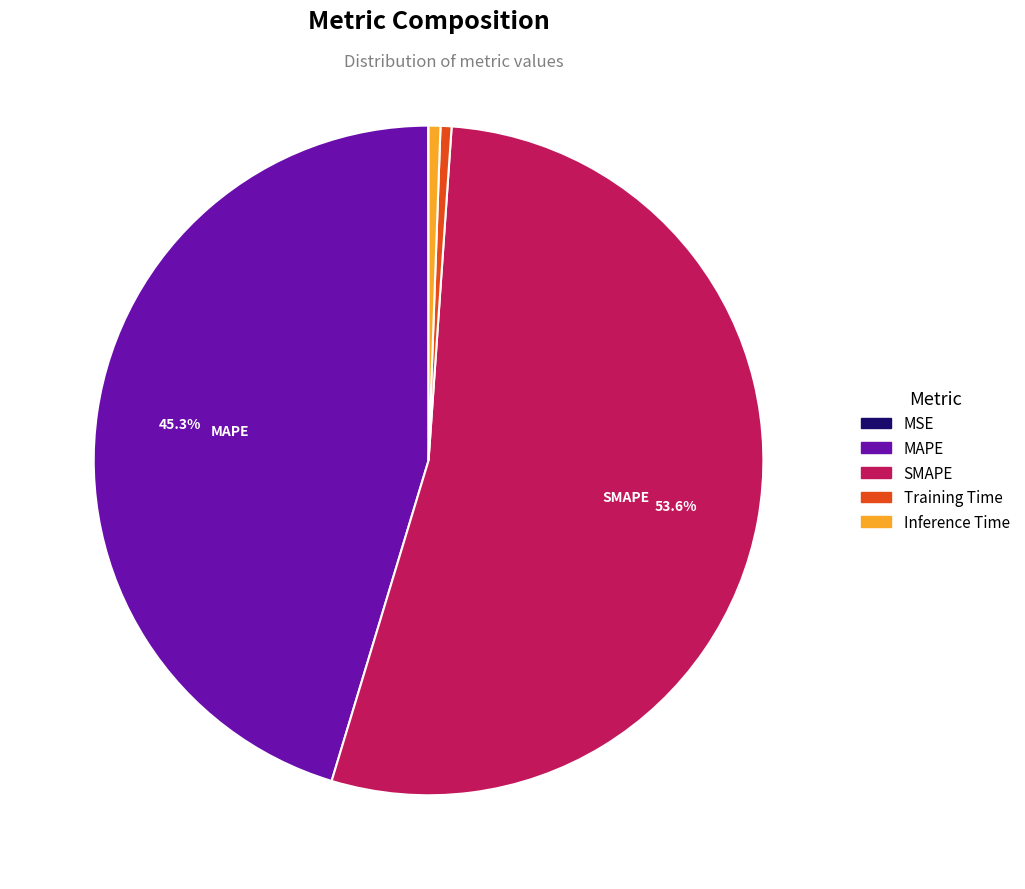

The Training Time slice represents 1% of the pie. True or false?

True